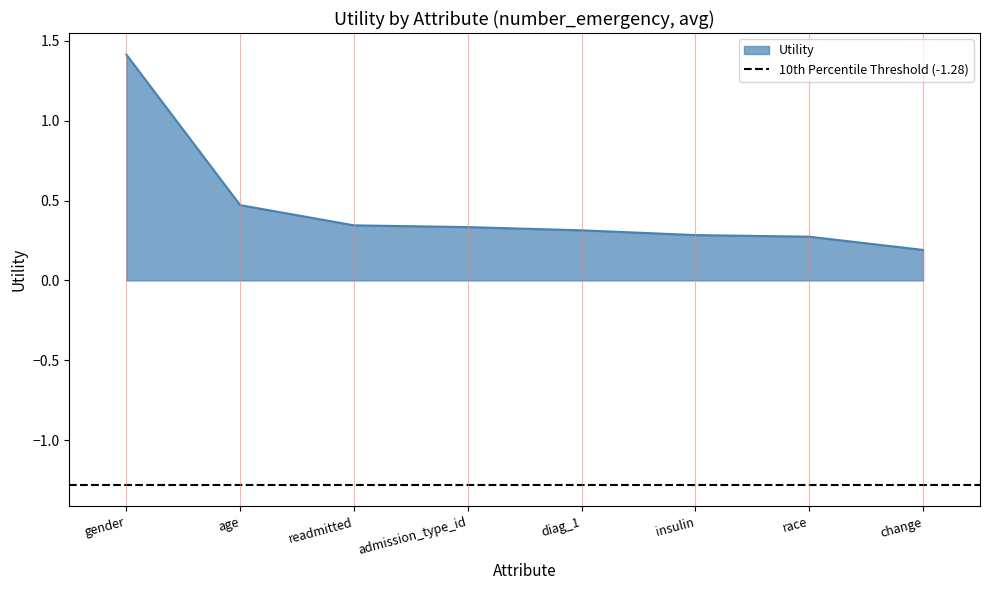

Count the values in the range 0 to 1.

7